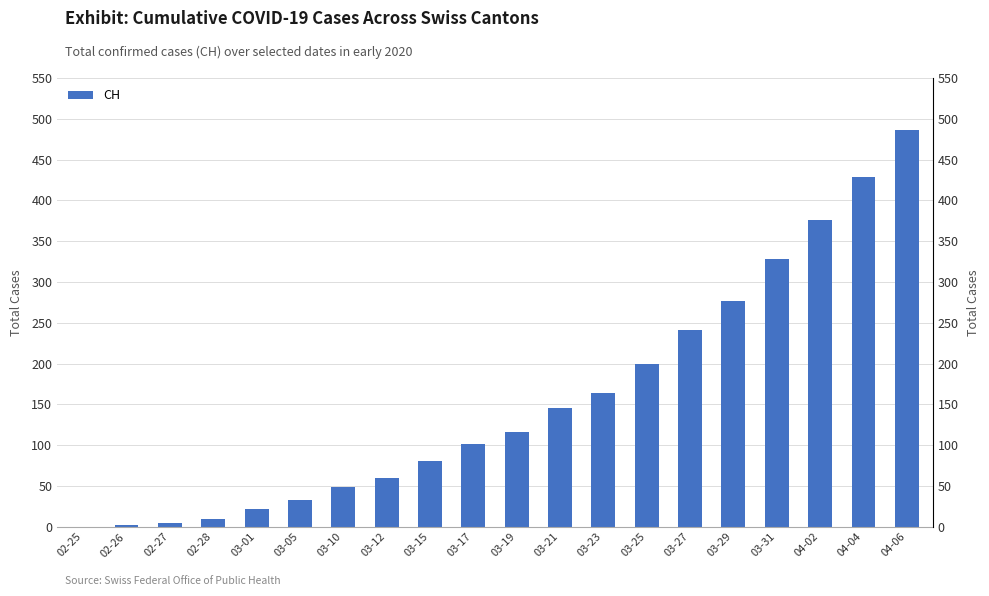

List the labels in order of value, largest first.

04-06, 04-04, 04-02, 03-31, 03-29, 03-27, 03-25, 03-23, 03-21, 03-19, 03-17, 03-15, 03-12, 03-10, 03-05, 03-01, 02-28, 02-27, 02-26, 02-25